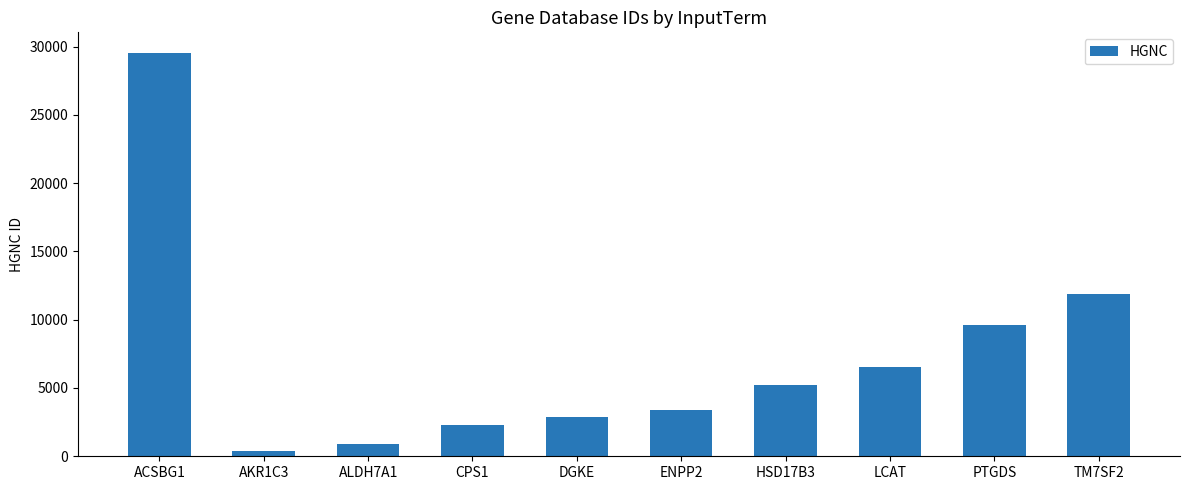

Are the bars grouped side by side (vs. stacked)?

No